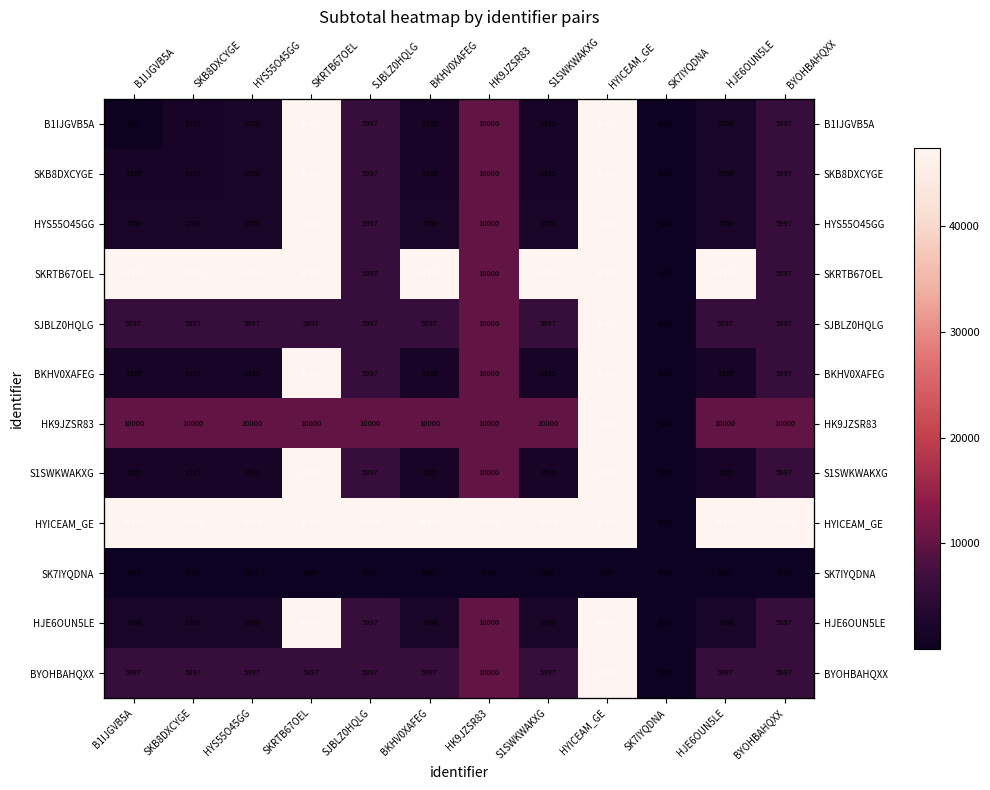

At which label does SKRTB67OEL reach its minimum?

SK7IYQDNA